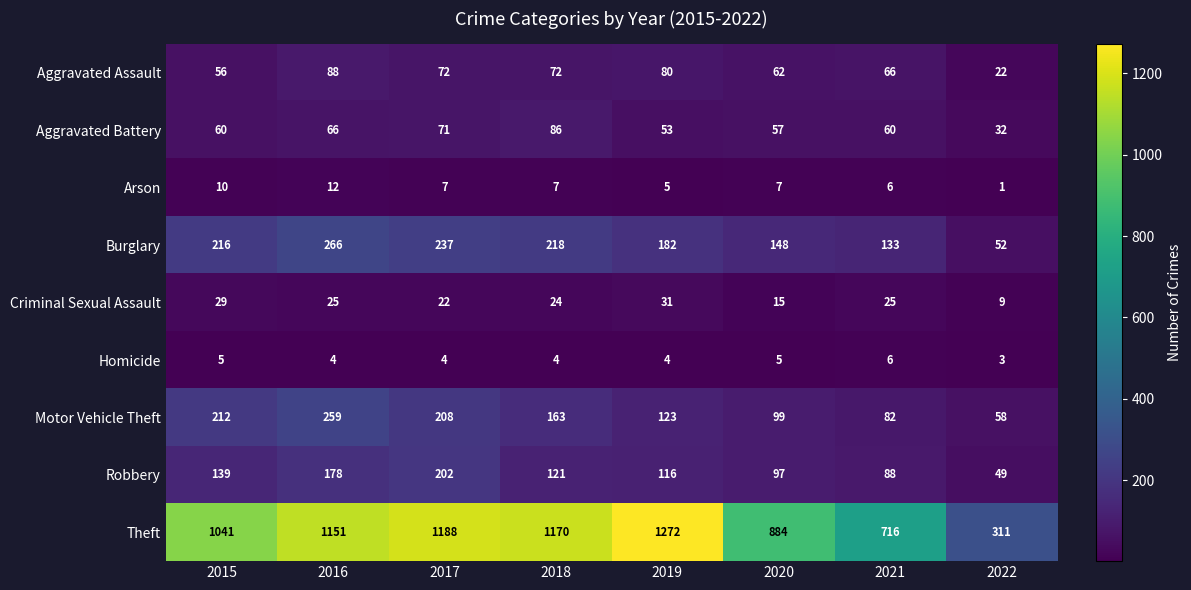

Between 2016 and 2018, which series saw the biggest shift?

Motor Vehicle Theft